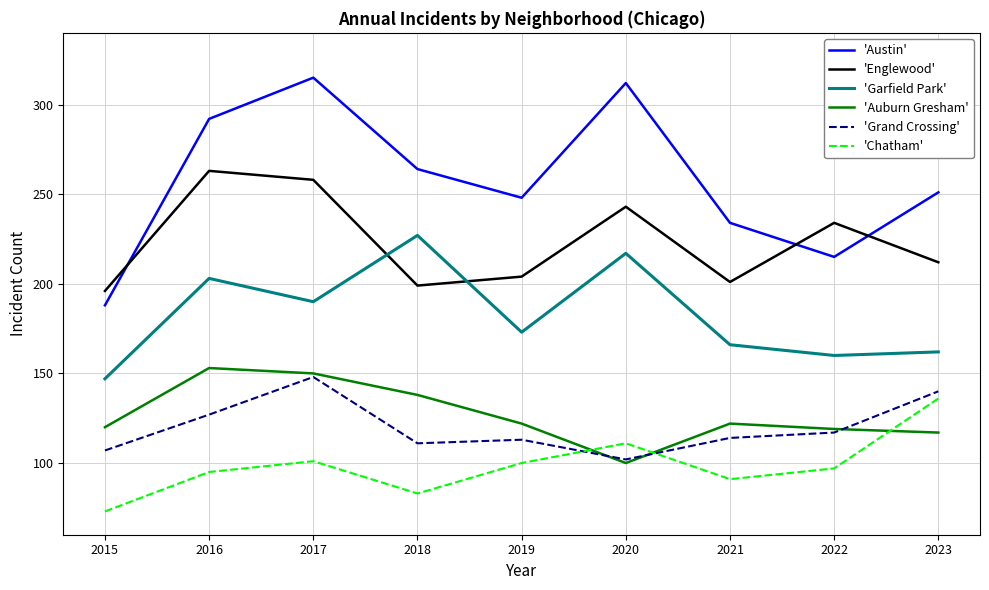

Does the chart display data point markers on the line(s)?

No